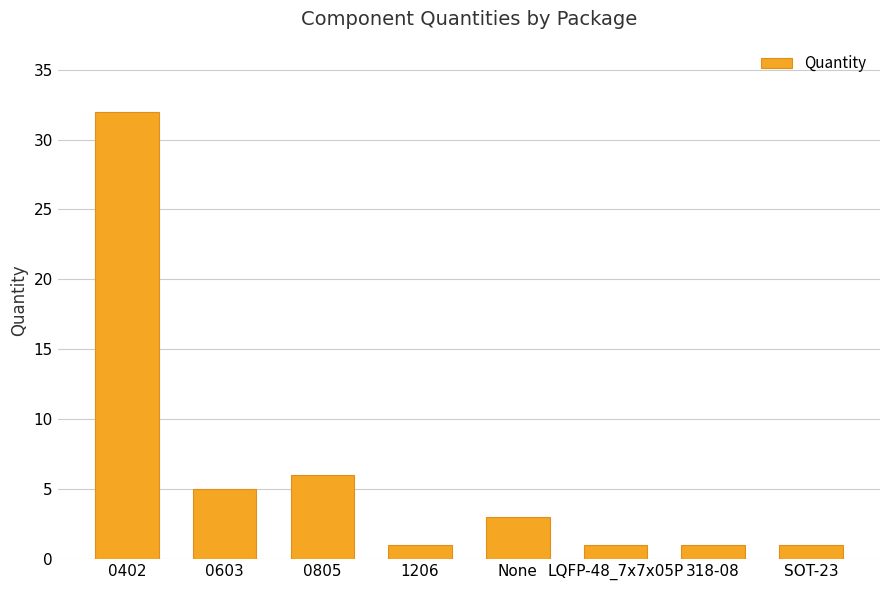

Reading left to right, list all the values displayed in this chart.

0402=32	0603=5	0805=6	1206=1	None=3	LQFP-48_7x7x05P=1	318-08=1	SOT-23=1